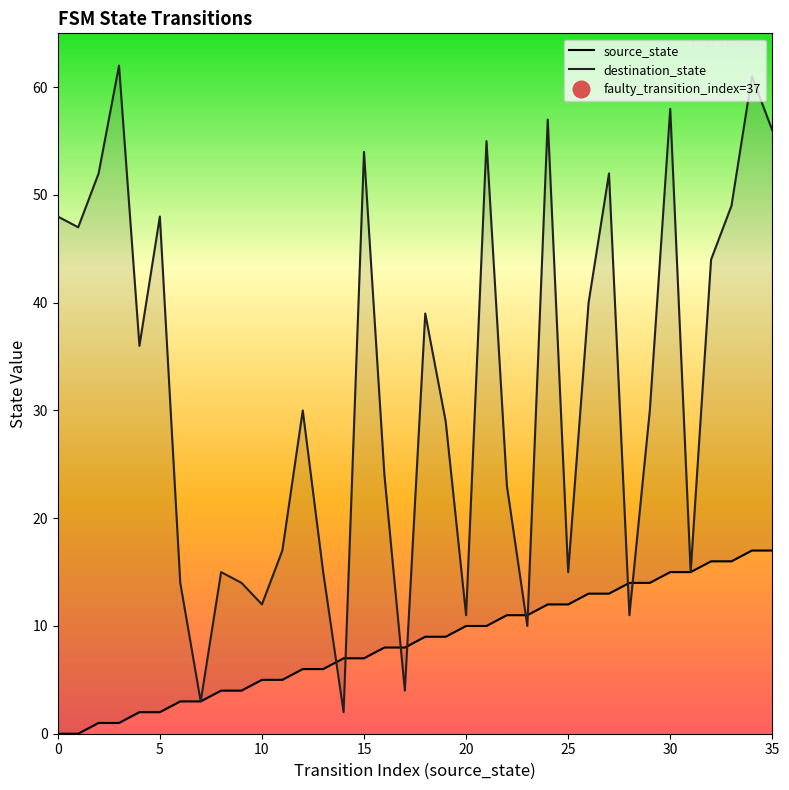

How many lines are shown in the chart?

2